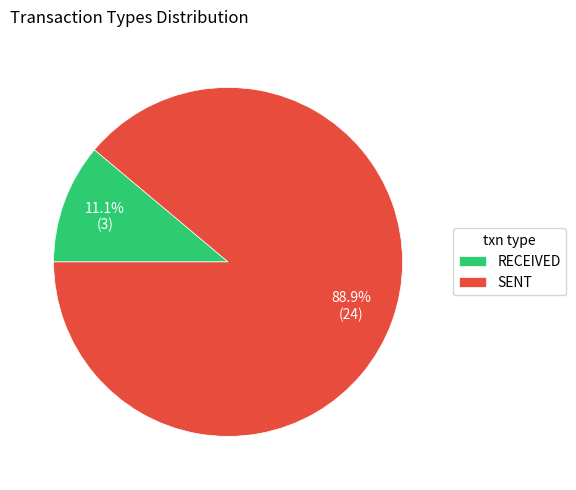

How many slices are in this pie chart?

2